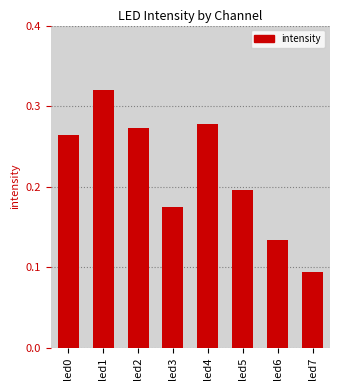

What is the sum of the values at led4 and led3?

0.5